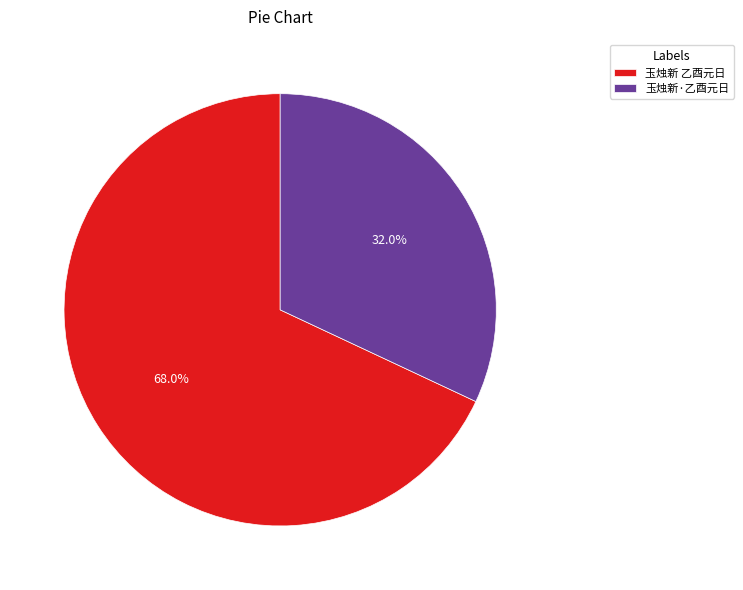

Which has a higher value, 玉烛新 乙酉元日 or 玉烛新·乙酉元日?

玉烛新 乙酉元日